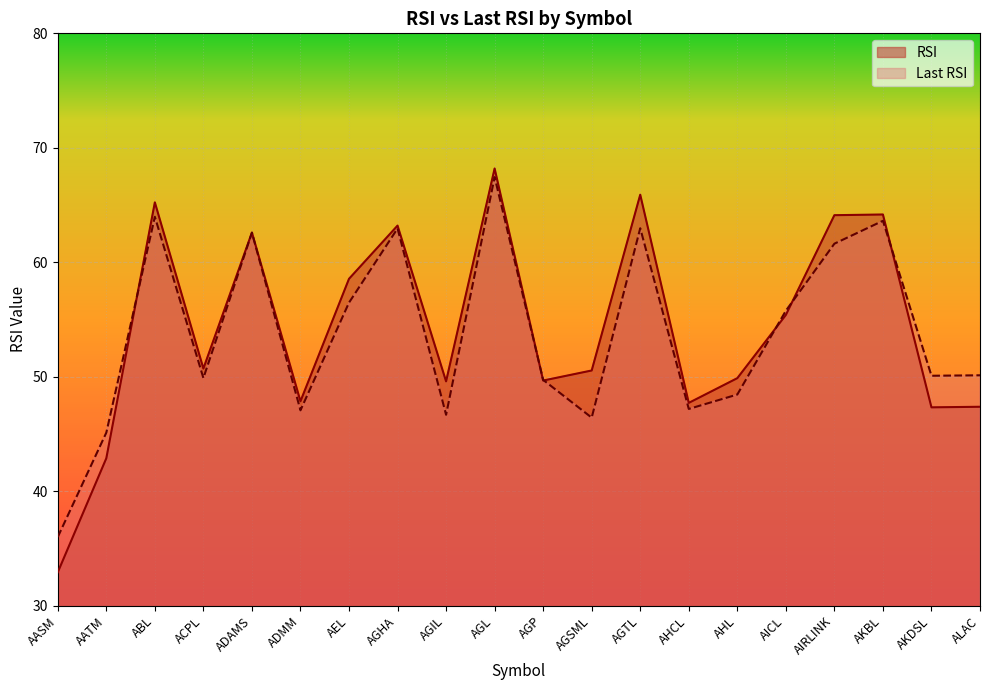

True or false: RSI has a value of 65.9 at AGTL.

True